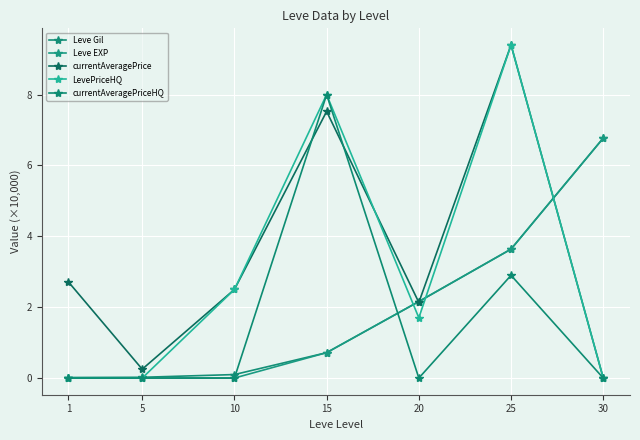

The value of Leve Gil at 25 is 6.1. True or false?

False